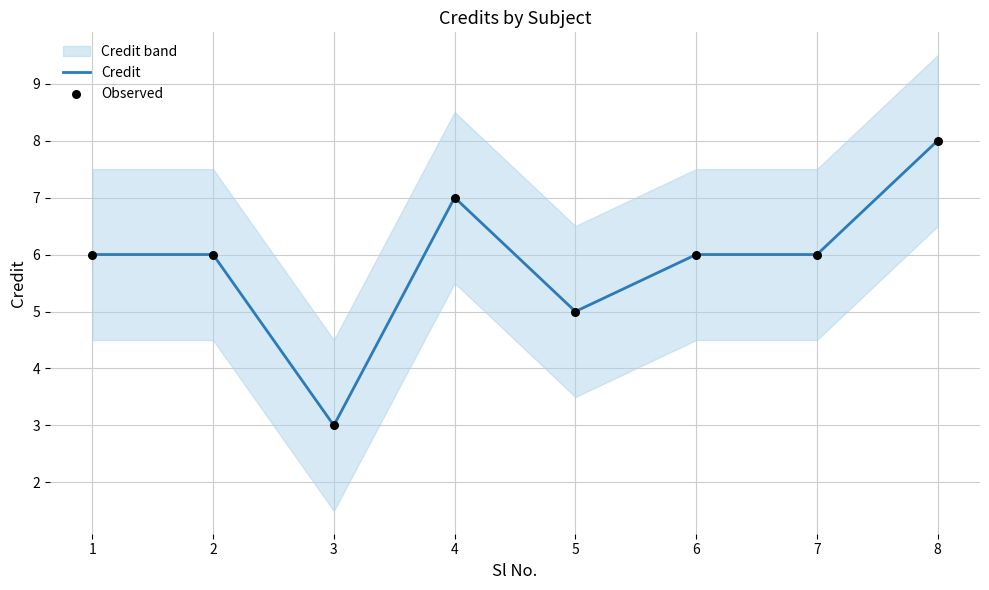

Which series contains the highest Y value?

Credit